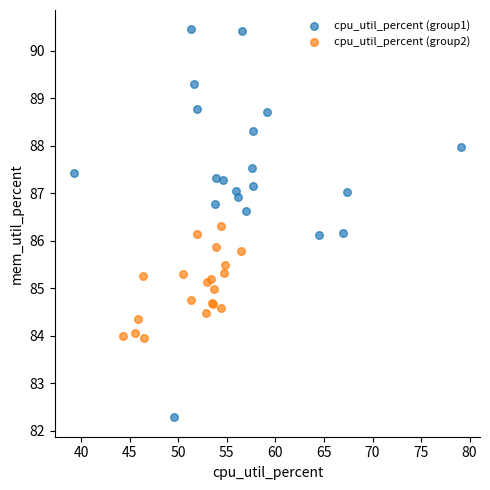

Which series contains the highest Y value?

cpu_util_percent (group1)